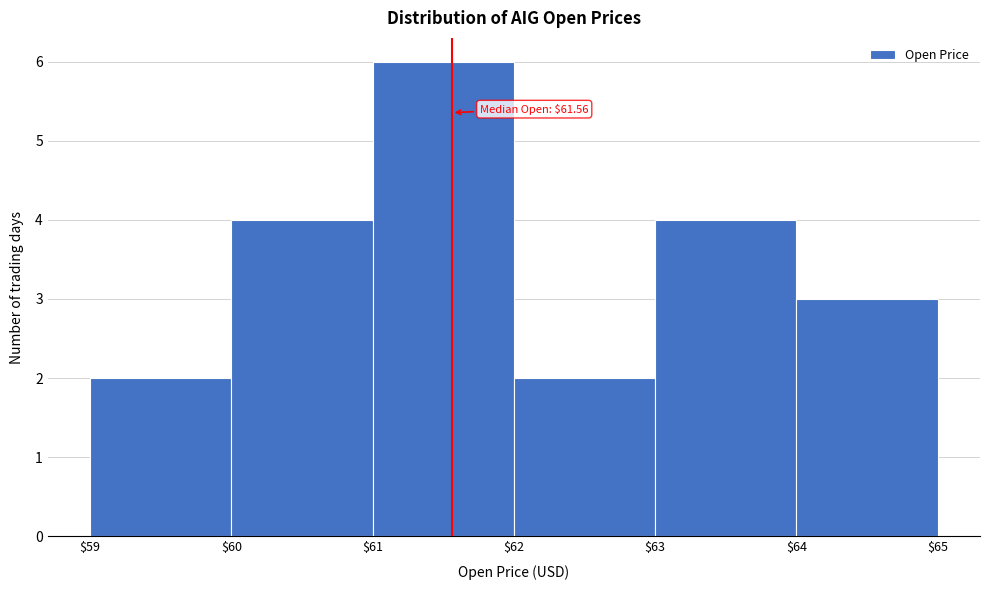

Which range on the x-axis has the tallest bar?

$61 to $62